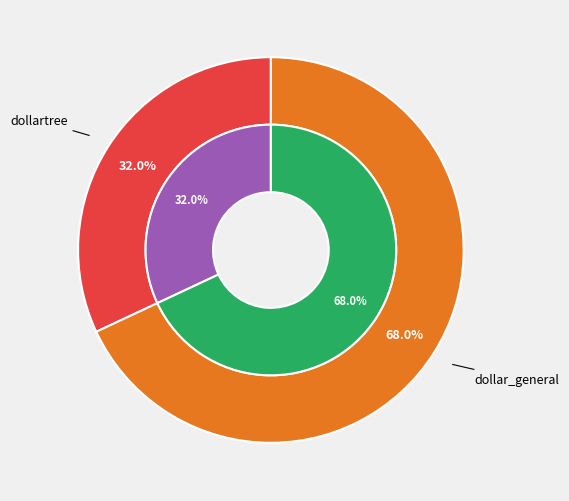

Which category has the biggest portion of the pie?

dollar_general